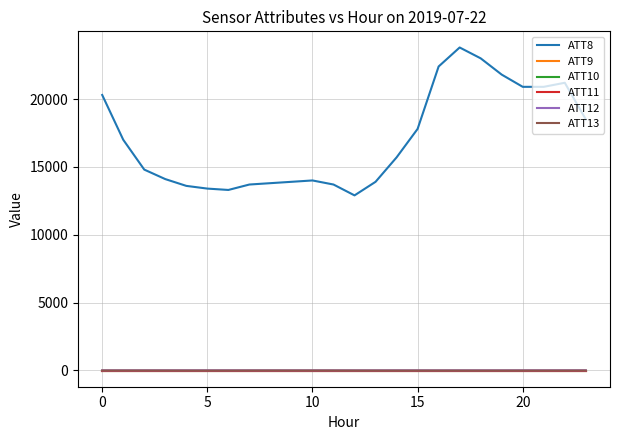

Does the chart display data point markers on the line(s)?

No